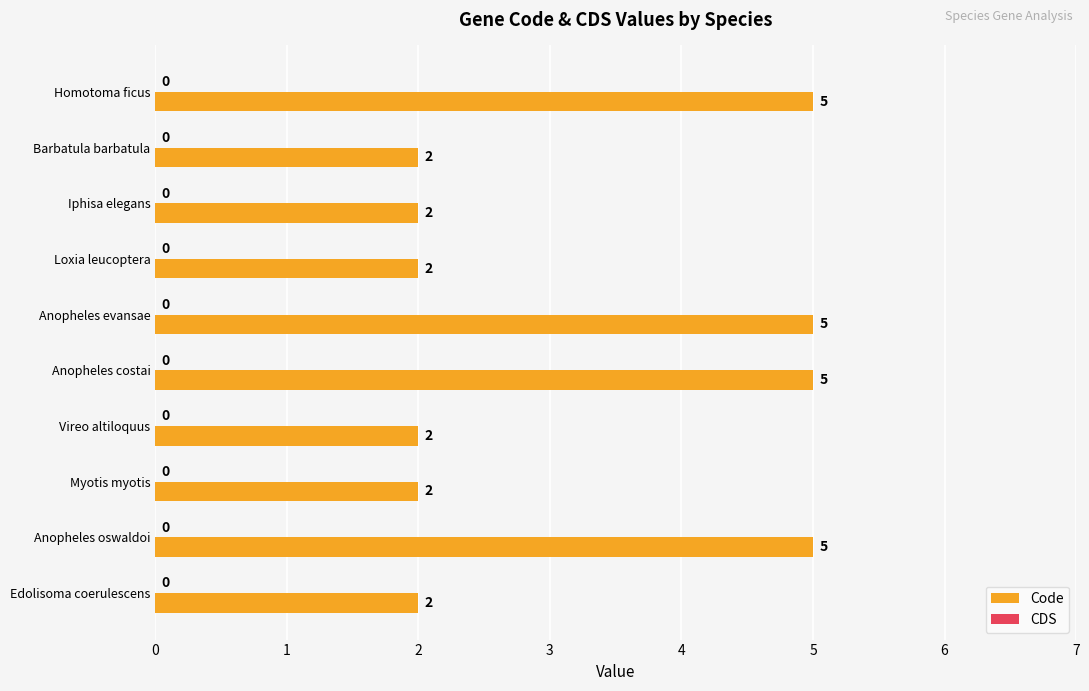

True or false: the data shows 2 at Barbatula barbatula.

True